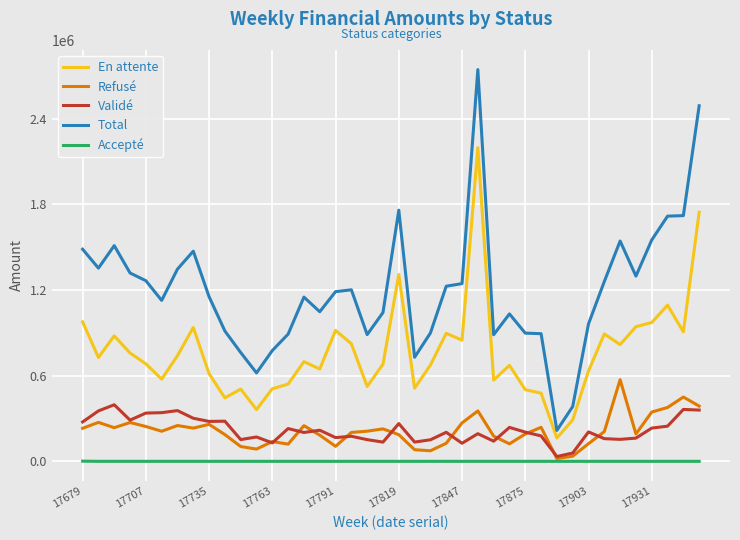

Which series has the largest range (max minus min)?

Total